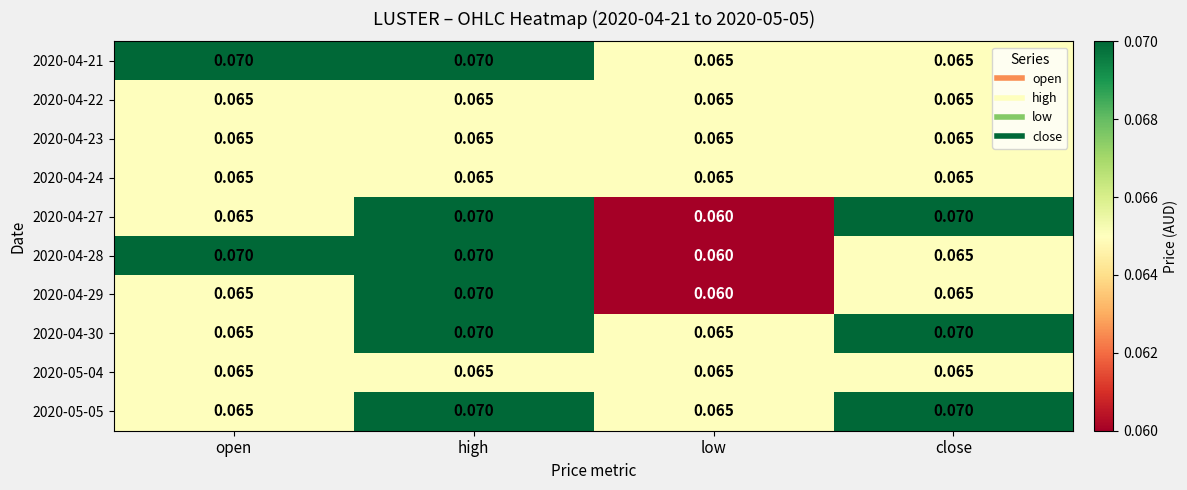

Is the value of 2020-04-29 at low greater than the value of 2020-04-28 at high?

No